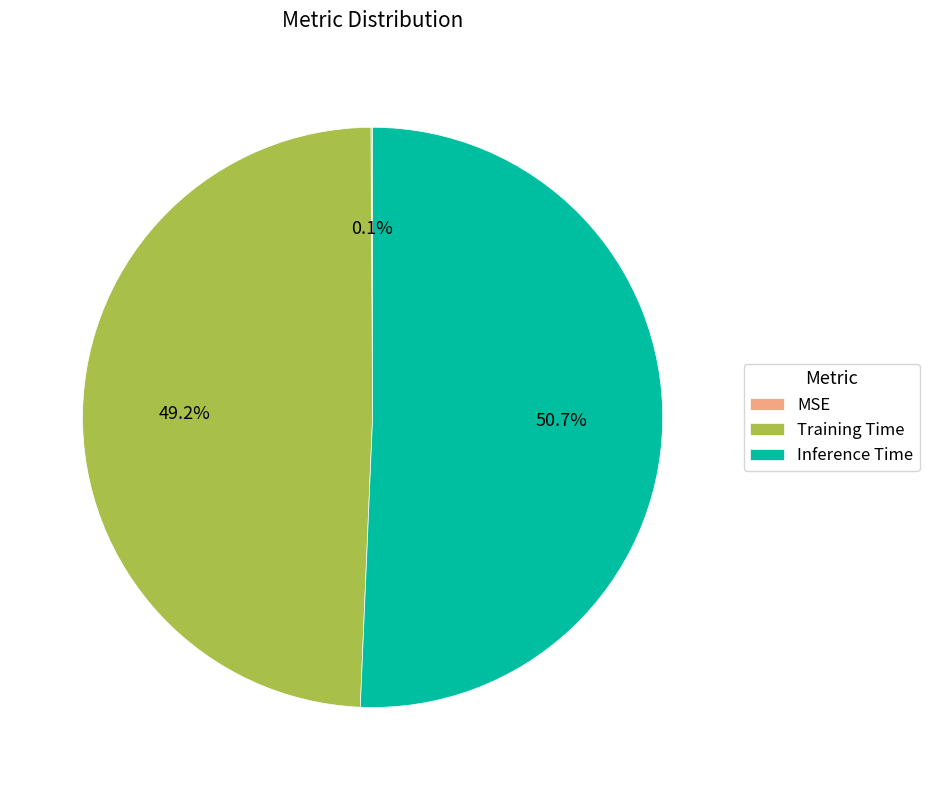

Which slice is the largest?

Inference Time